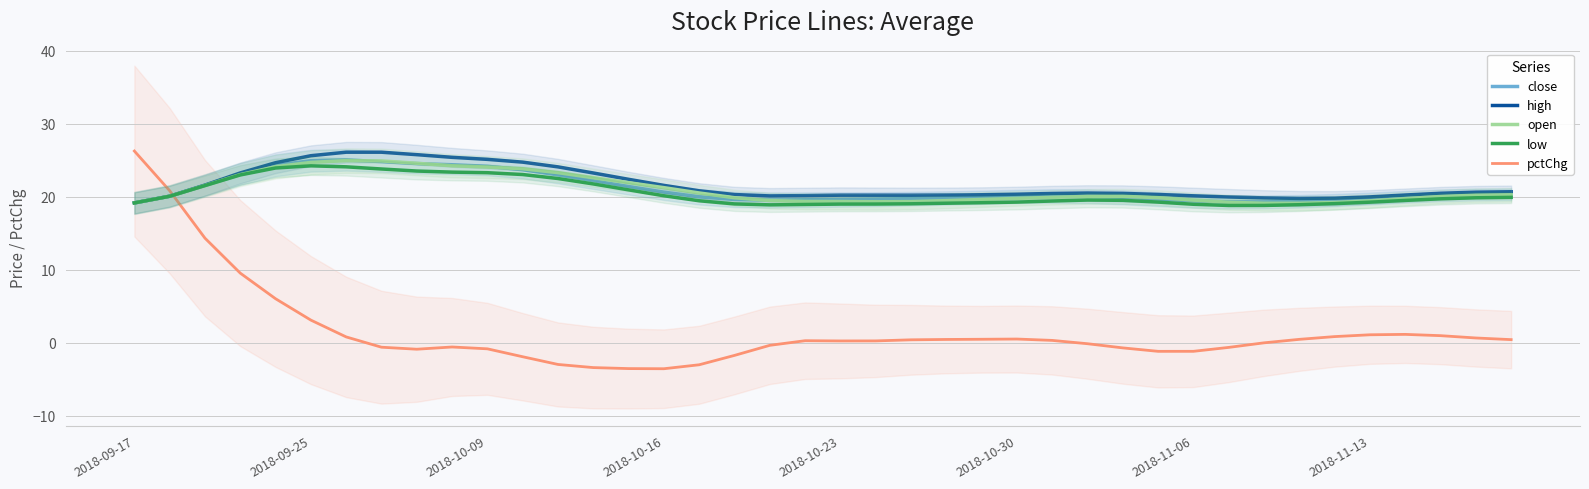

What is the difference between the second highest and second lowest values in the low series?

5.3